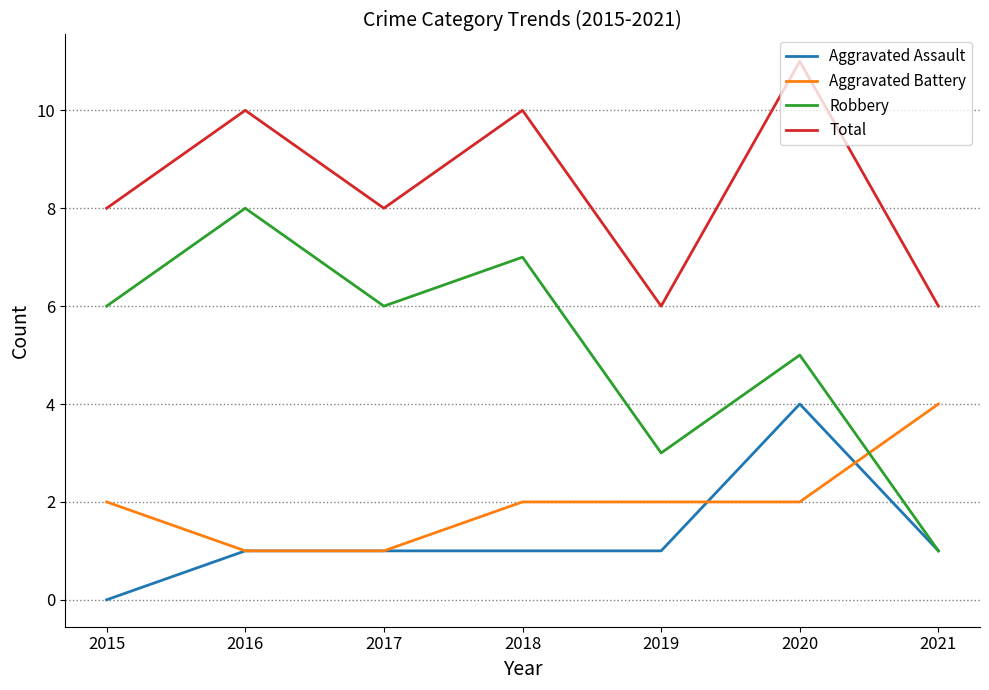

What is the greatest value displayed?

11